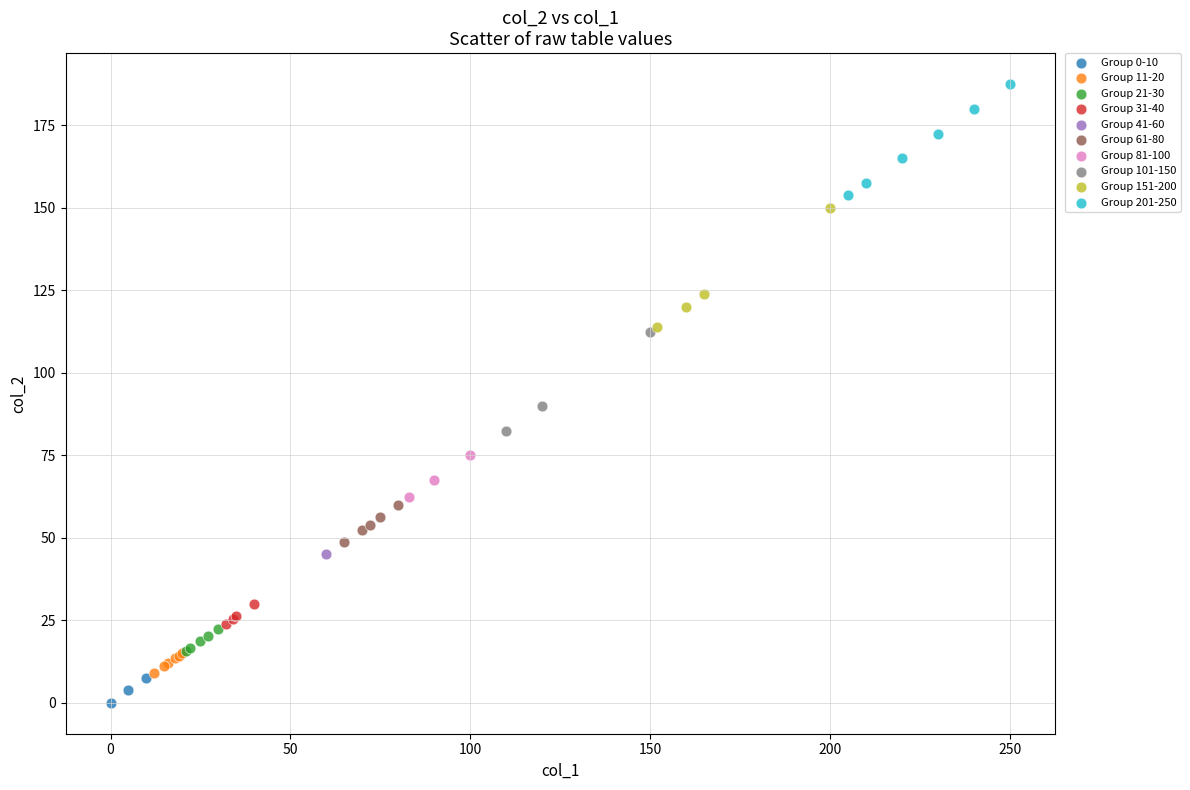

Which series contains the lowest Y value?

Group 0-10